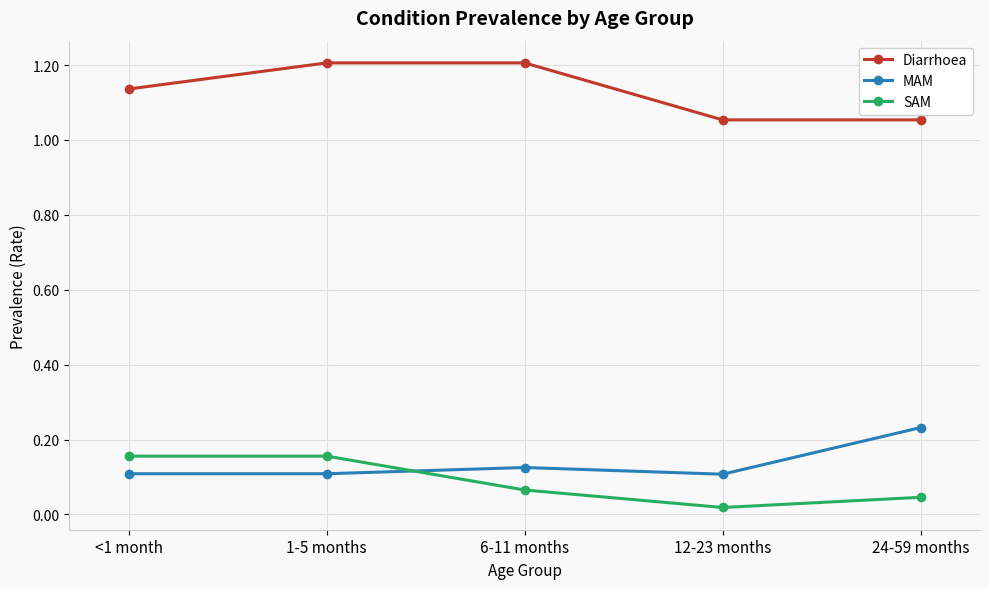

What position from the right is 12-23 months?

2